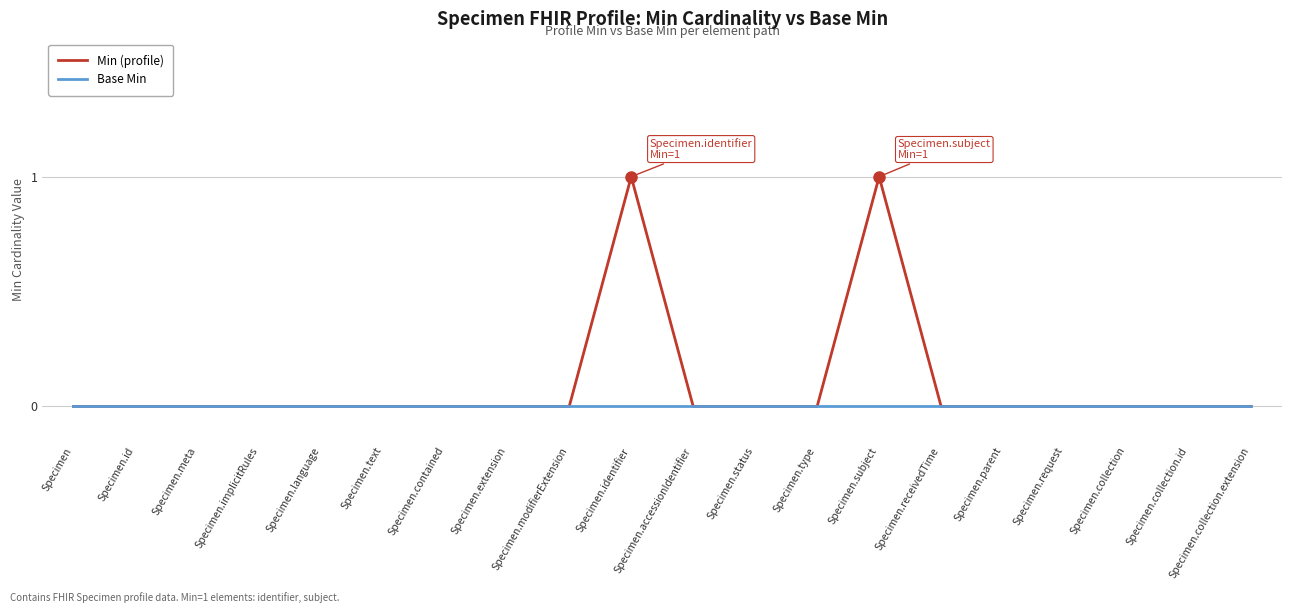

At Specimen.subject, list the series in order from smallest to largest.

Base Min, Min (profile)